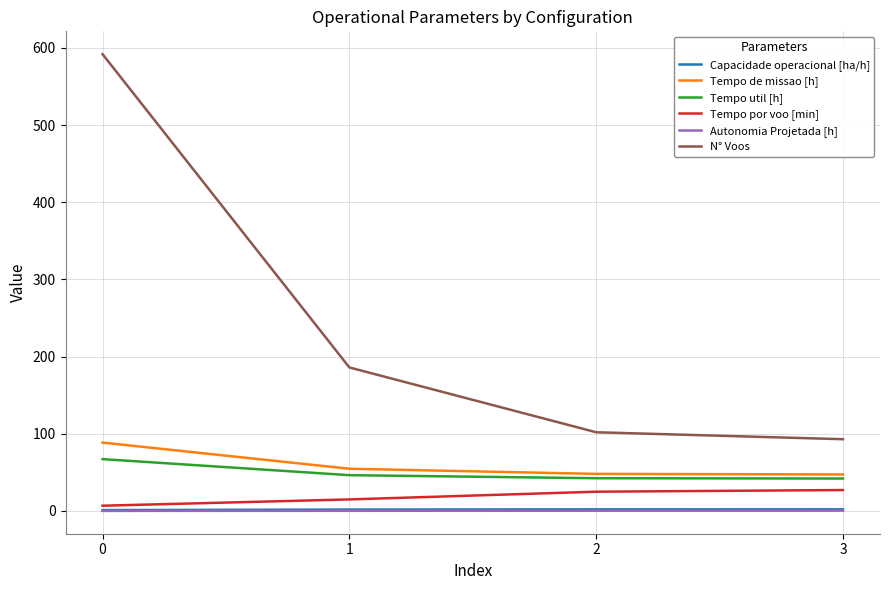

Which series has the widest spread of values?

N° Voos